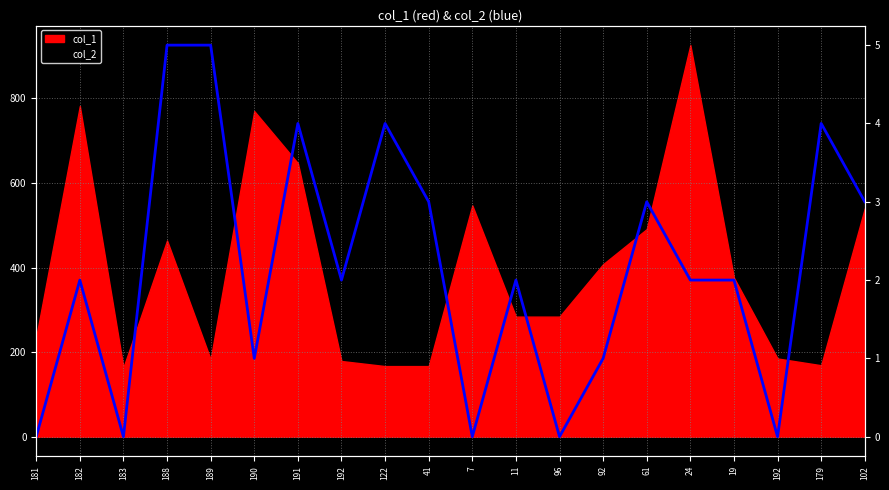

At which category does the data reach its first local valley?

183